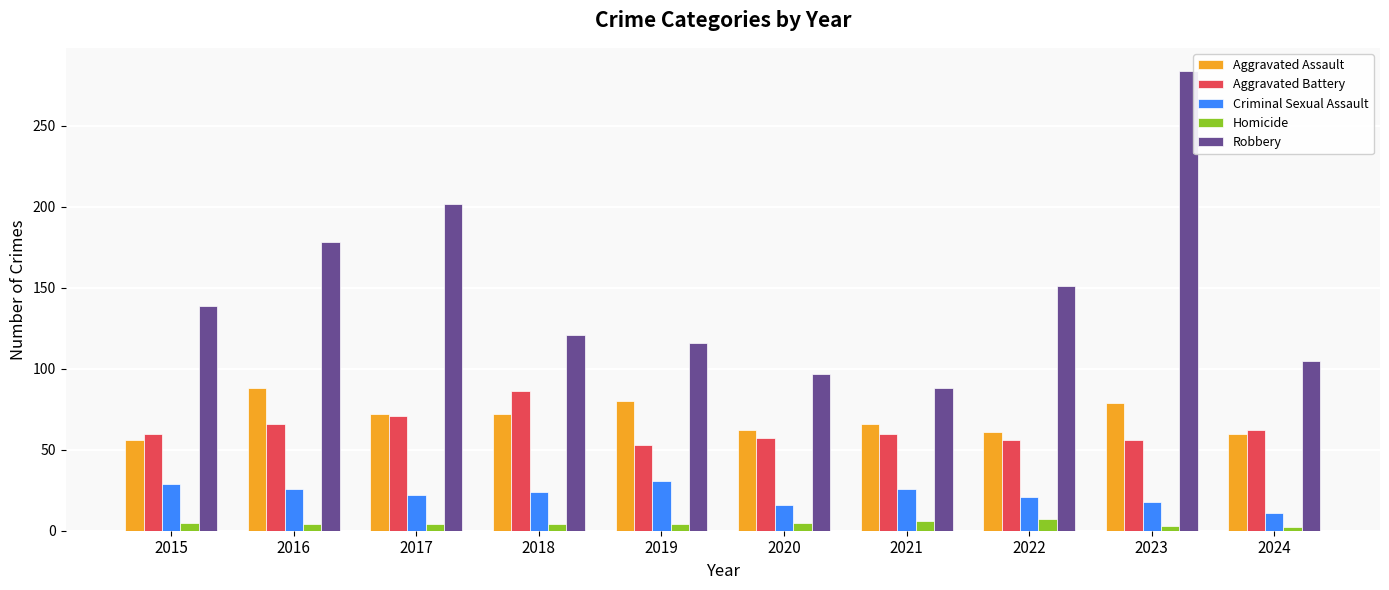

Which category has the lowest value in the Robbery series?

2021